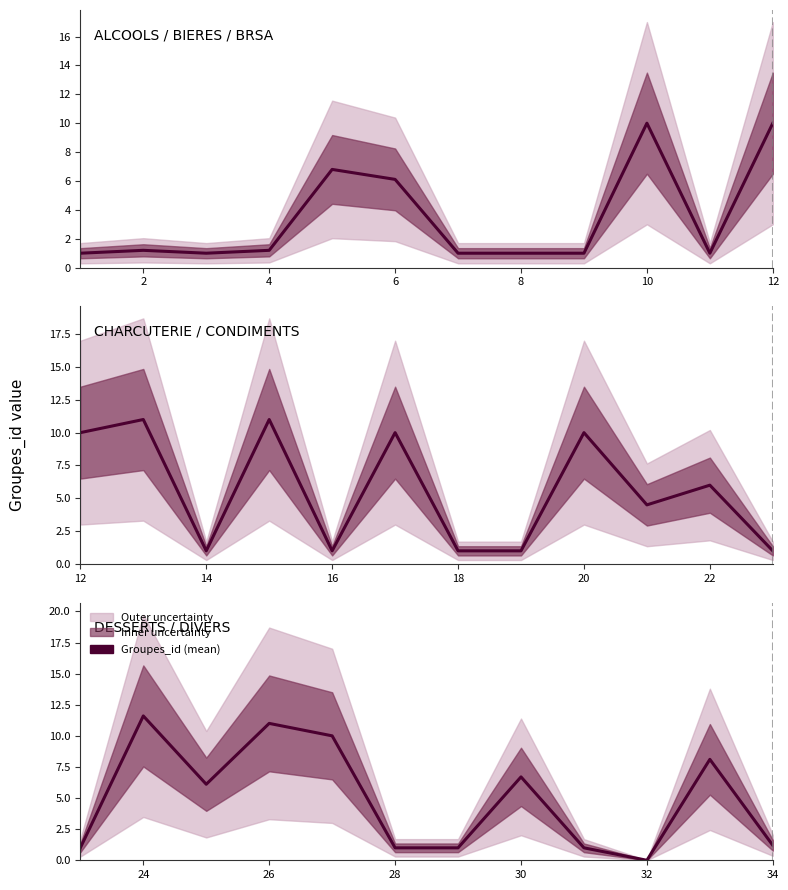

How many lines are shown in the chart?

1